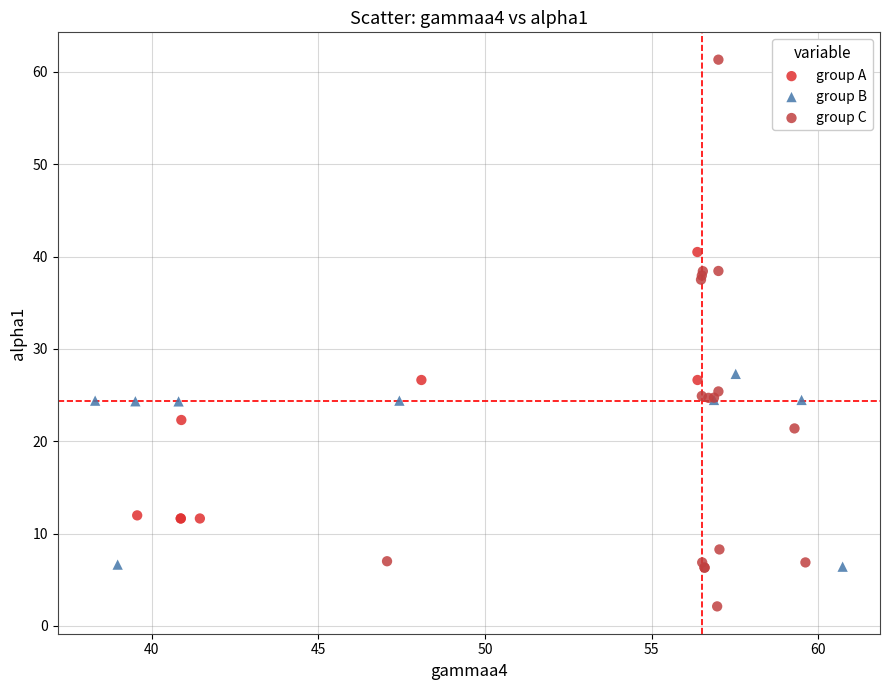

Which series has the largest Y range (max minus min)?

group C